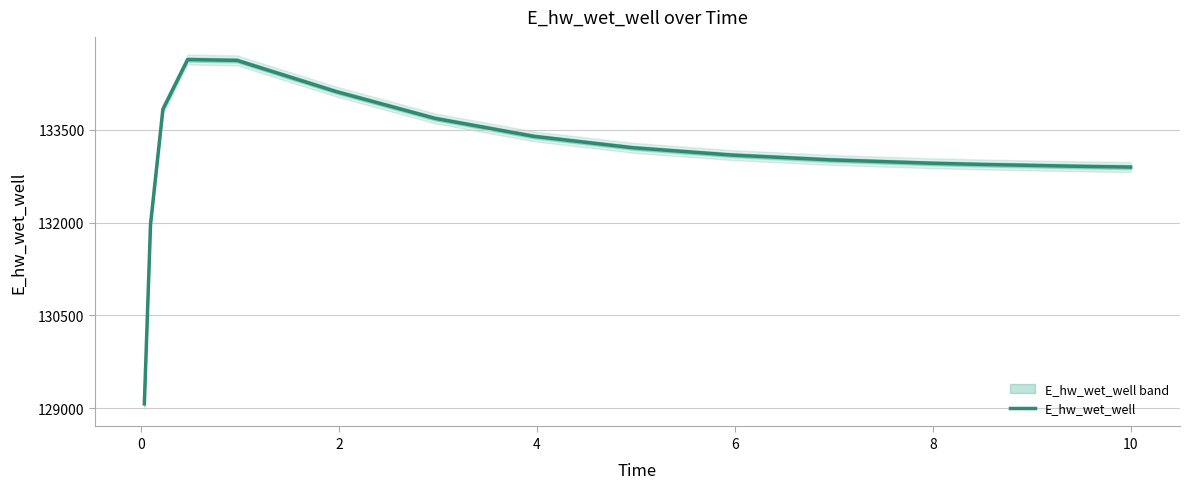

Reading left to right, transcribe all the data shown in this chart.

129071.8	131972.7	133829.5	134631.9	134618.2	134115.1	133681.9	133391.4	133207.1	133089.2	133011.3	132958.1	132938.4	132907.6	132895.0